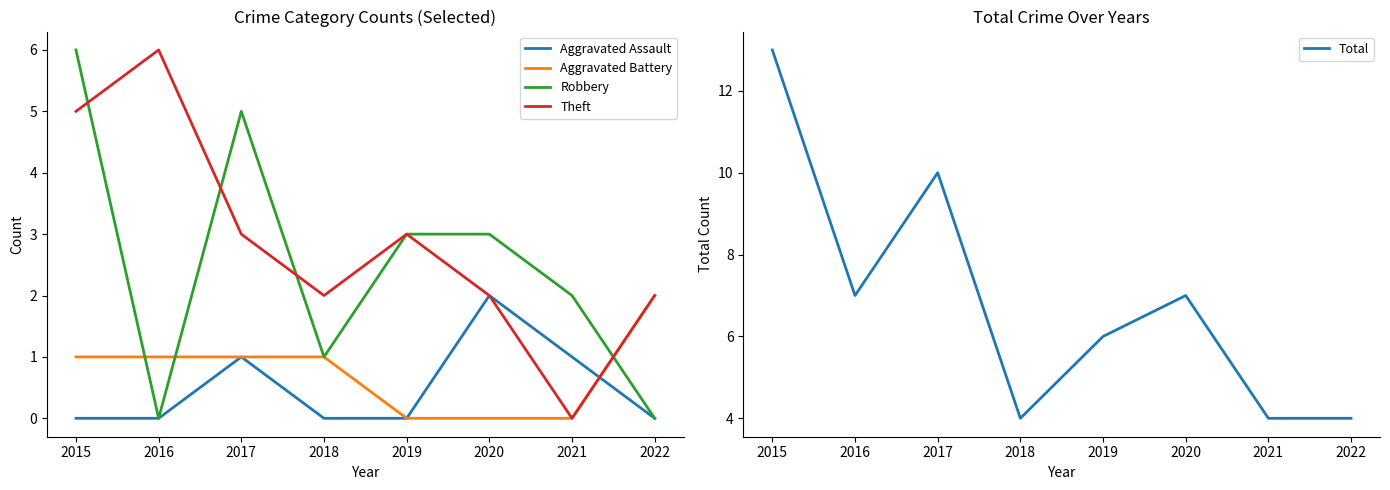

What is the difference between the maximum and second lowest values in the Aggravated Battery series?

2